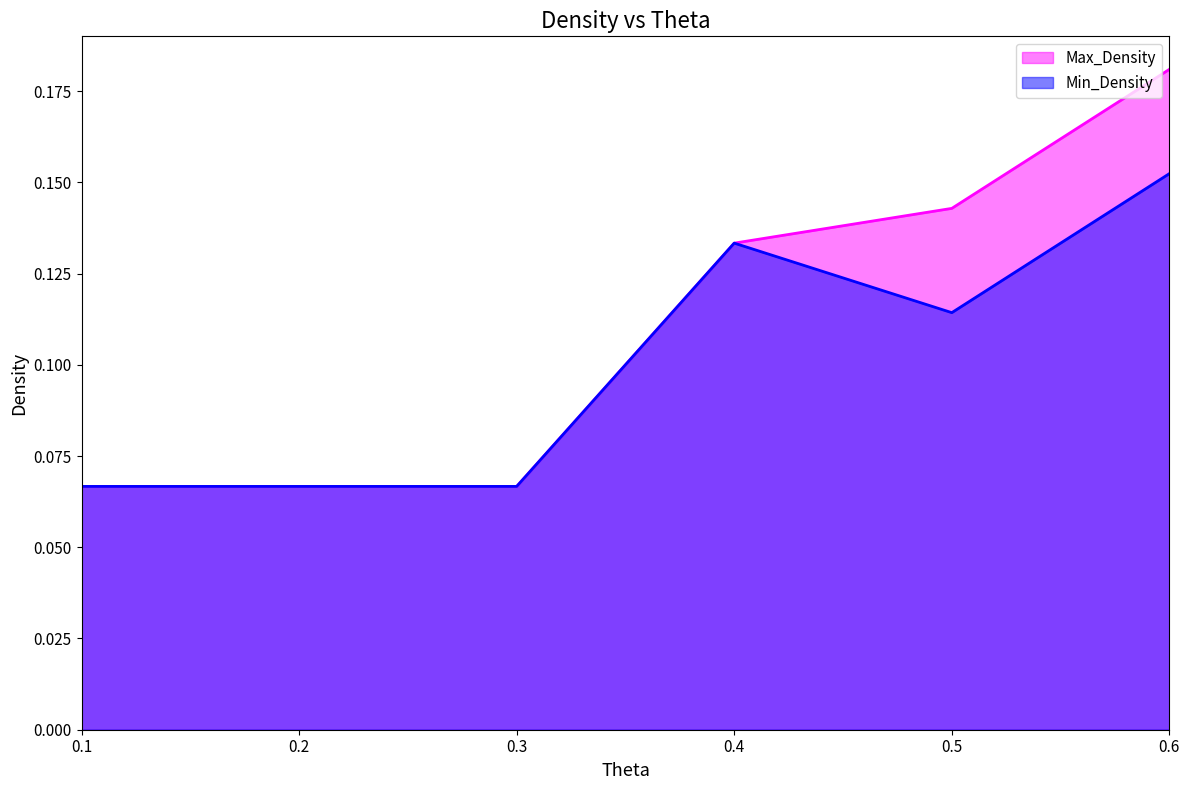

Is the value of Max_Density at 0.4 greater than the value of Min_Density at 0.3?

Yes